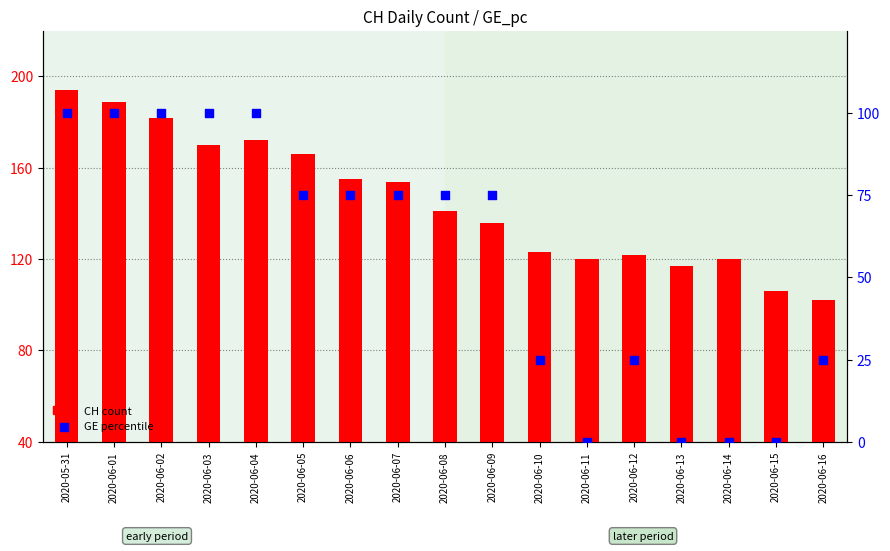

What is the total value across all series at 2020-06-08?

216